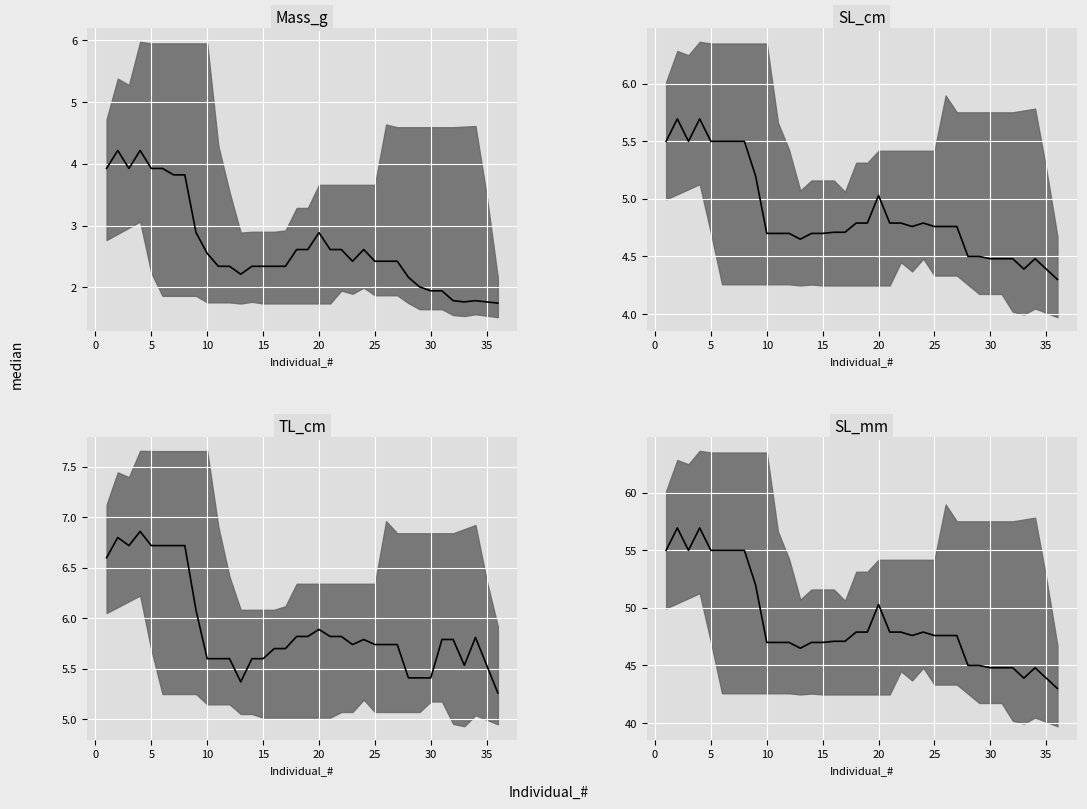

At 35, list the series in order from smallest to largest.

Mass_g median, SL_cm median, TL_cm median, SL_mm median